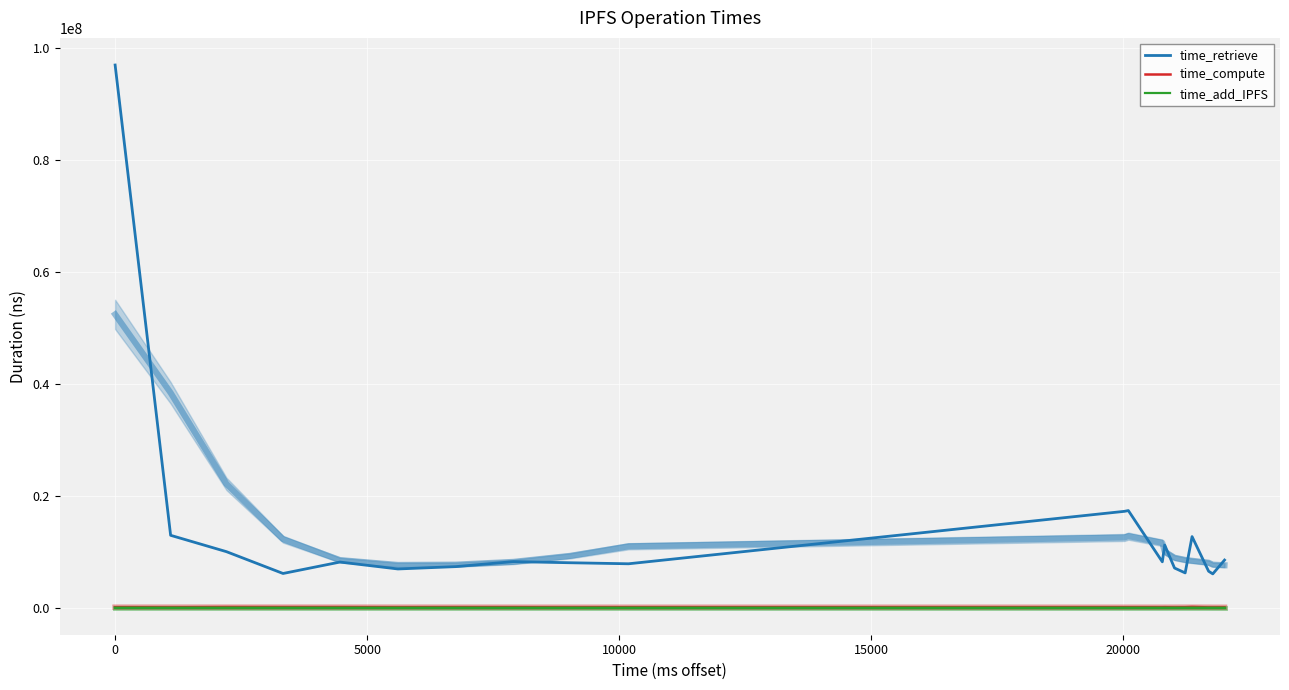

What is the value of the time_retrieve point at the 18th from the left?

6499094